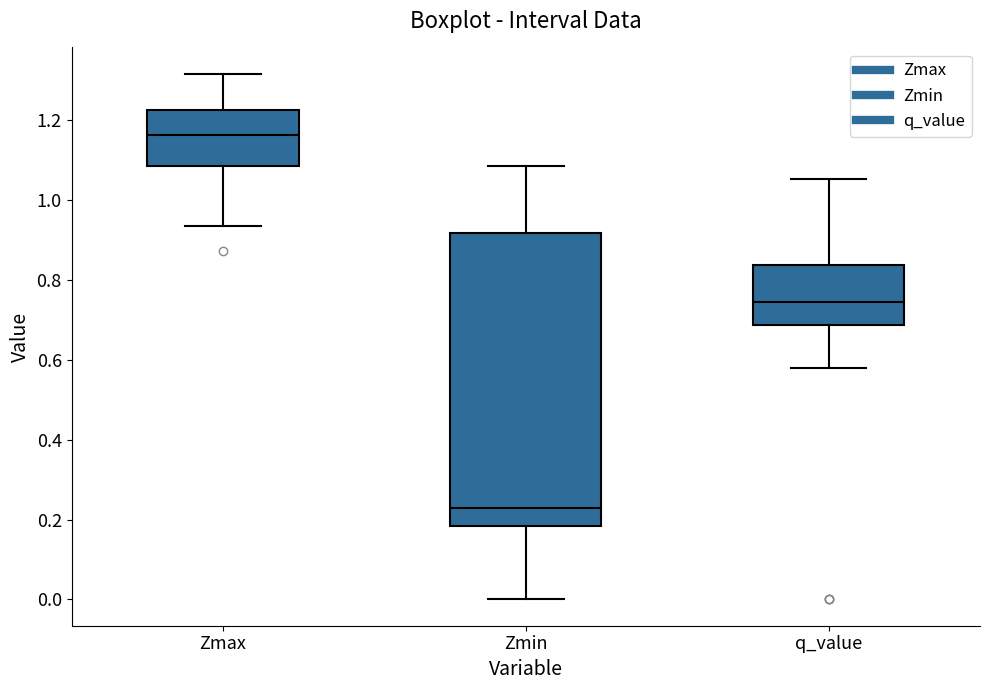

Reading left to right, read every box against the y-axis: the position of its median line, the range the box covers, and the ends of its whiskers. The values are not printed on the chart, so give them approximately, as read against the axis.

Zmax: median 1.16, box 1.08 to 1.22, whiskers 0.94 to 1.32
Zmin: median 0.22, box 0.18 to 0.92, whiskers 0.00 to 1.08
q_value: median 0.74, box 0.68 to 0.84, whiskers 0.58 to 1.06